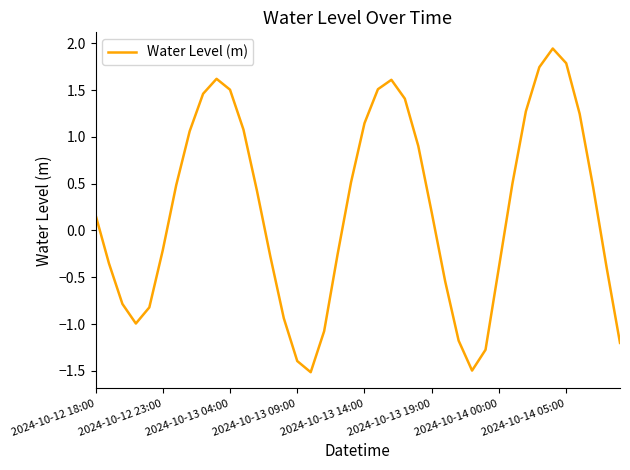

What is the difference between the maximum and minimum values?

3.5